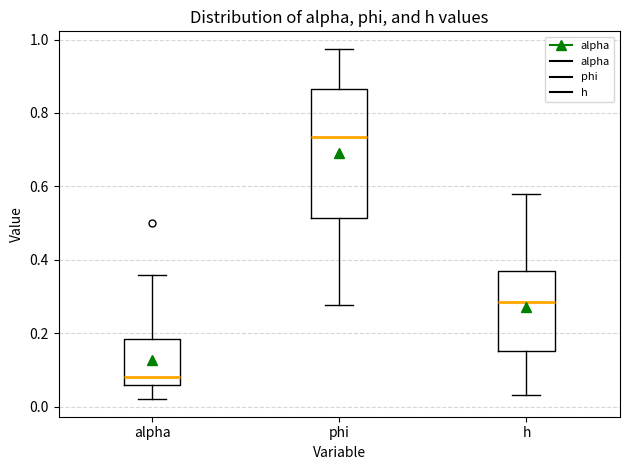

Which box has the highest median line?

phi